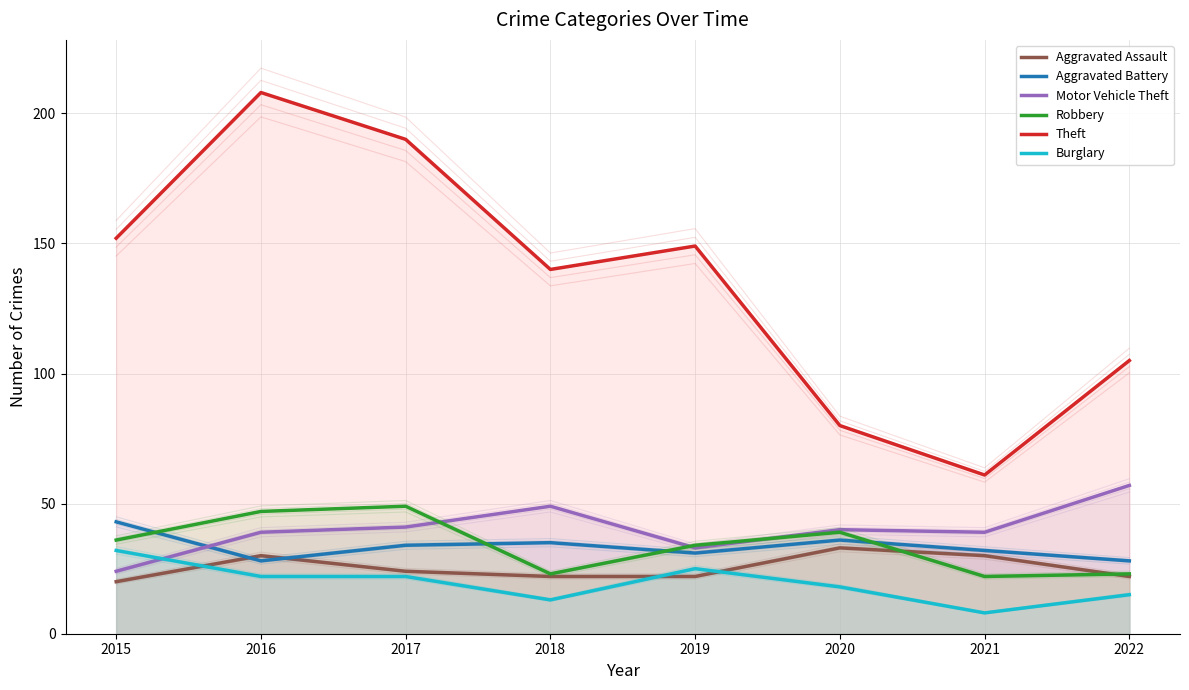

What is the highest value of the Aggravated Assault series?

33